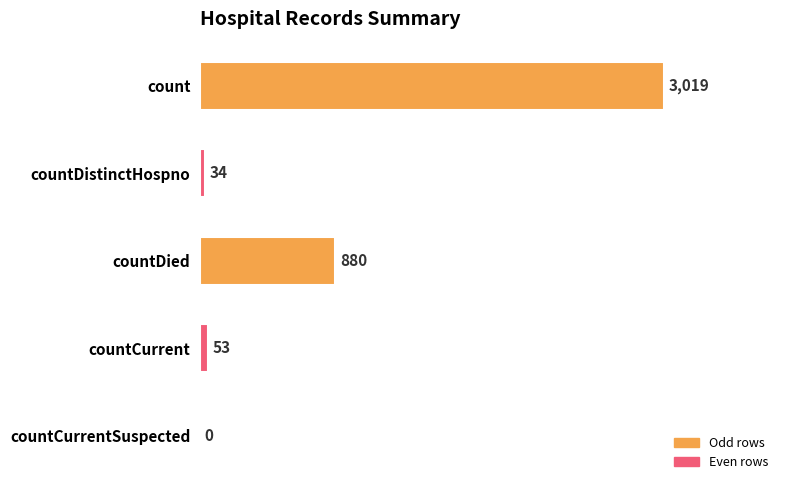

What is the average value?

797